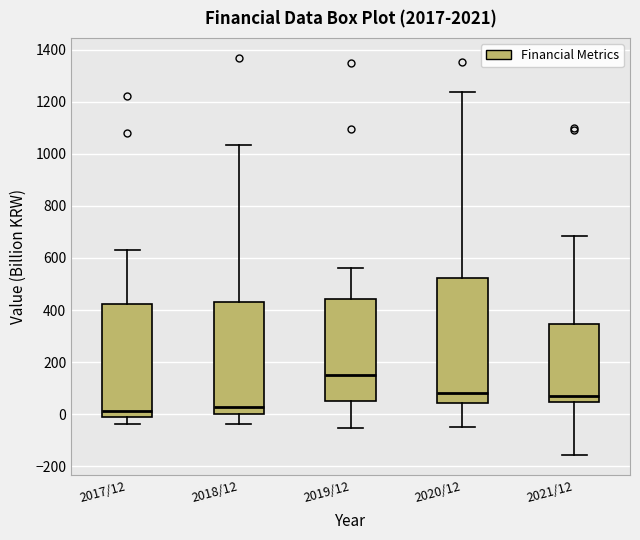

Which box is the tallest, from its lower edge to its upper edge?

2020/12